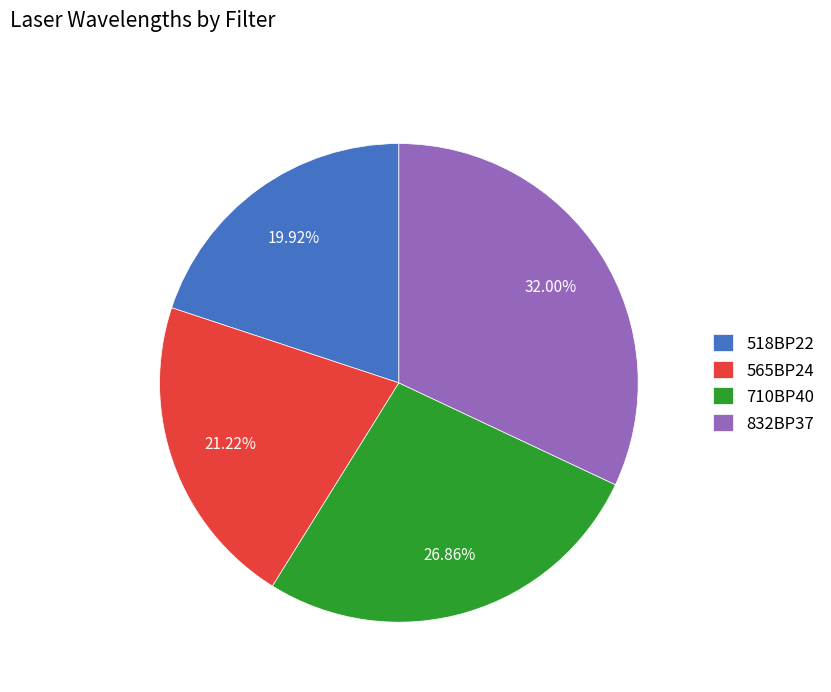

Rank the categories by value from highest to lowest.

832BP37, 710BP40, 565BP24, 518BP22